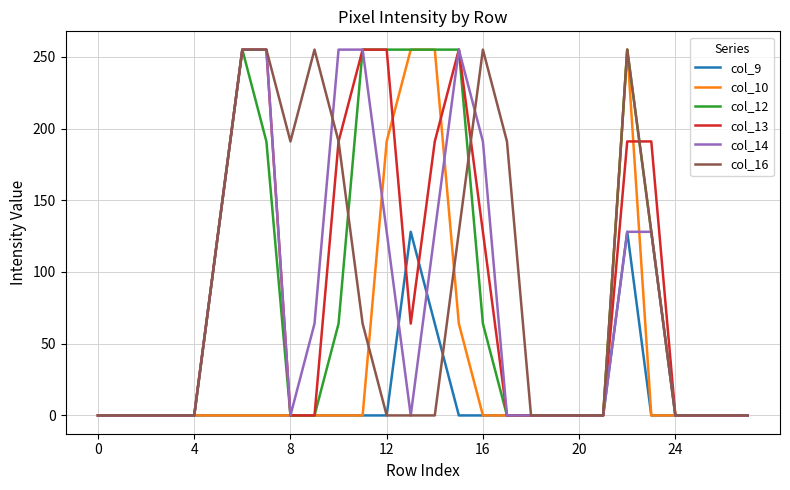

What is the maximum value shown in the chart?

255